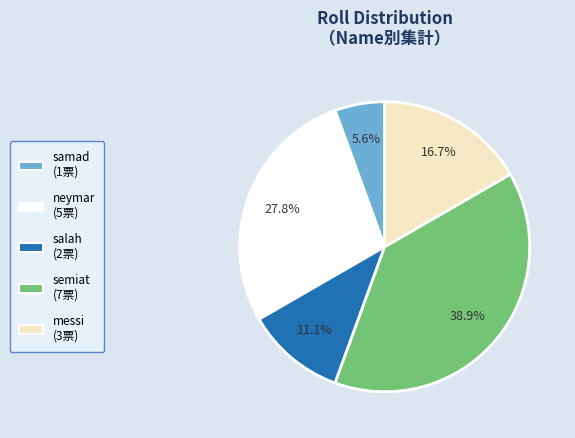

To the nearest percent, what percentage of the pie is neymar?

28%